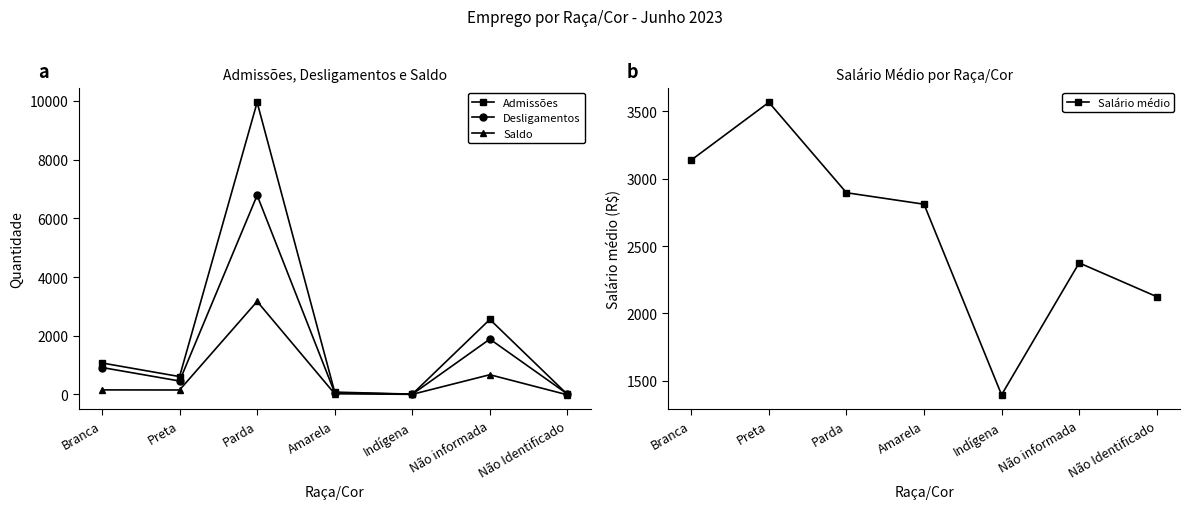

List the series in order of their peak value, highest first.

Admissões, Desligamentos, Salário médio, Saldo